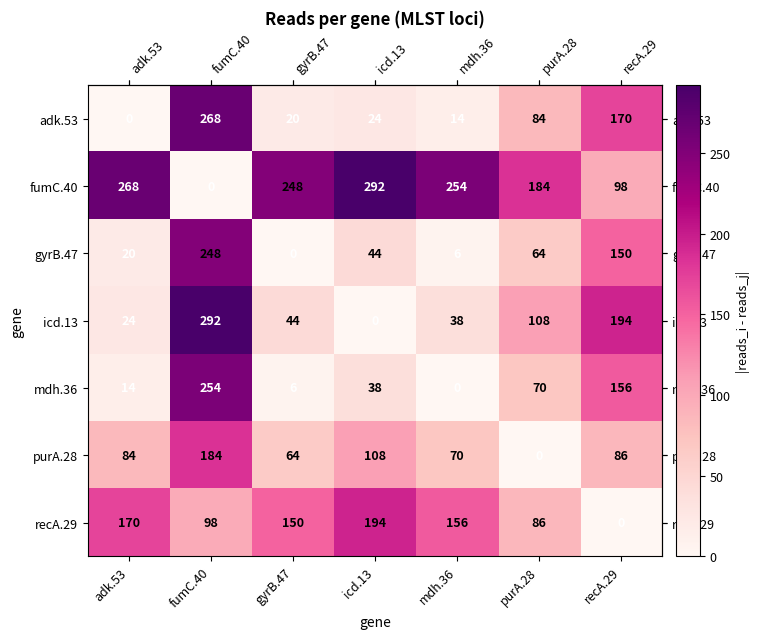

At how many categories does at least one series exceed 15?

7